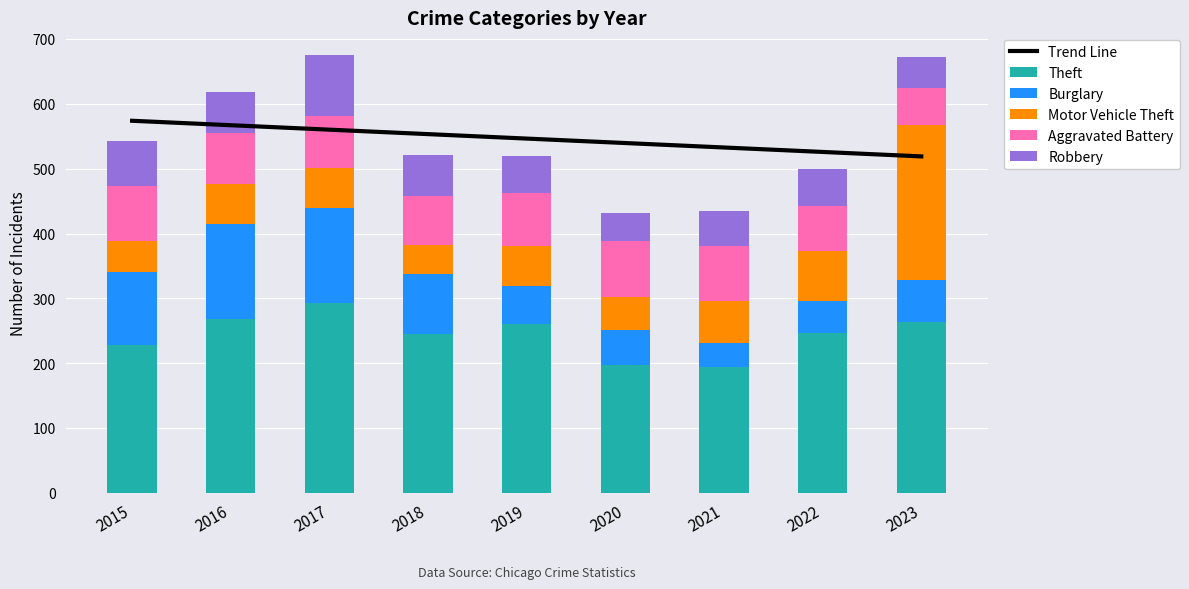

The Trend Line series shows 553.3 at 2018. True or false?

True